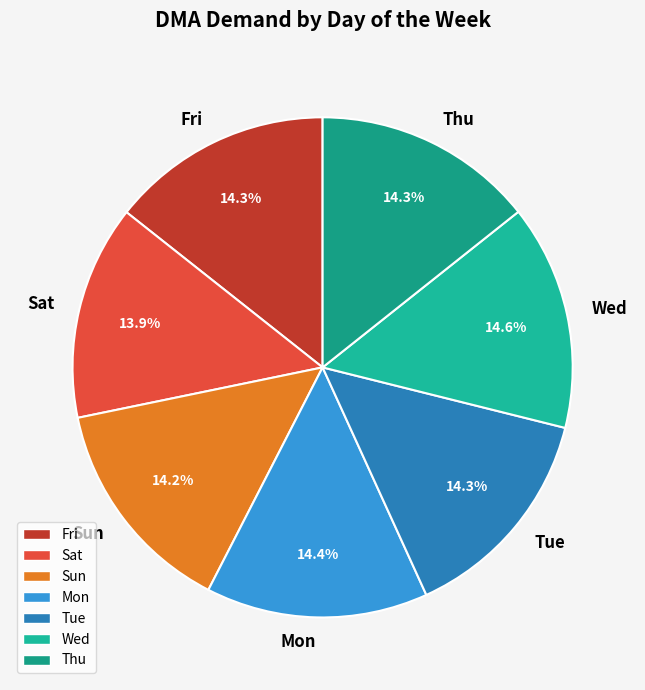

What portion of the pie excludes Fri?

85.7%